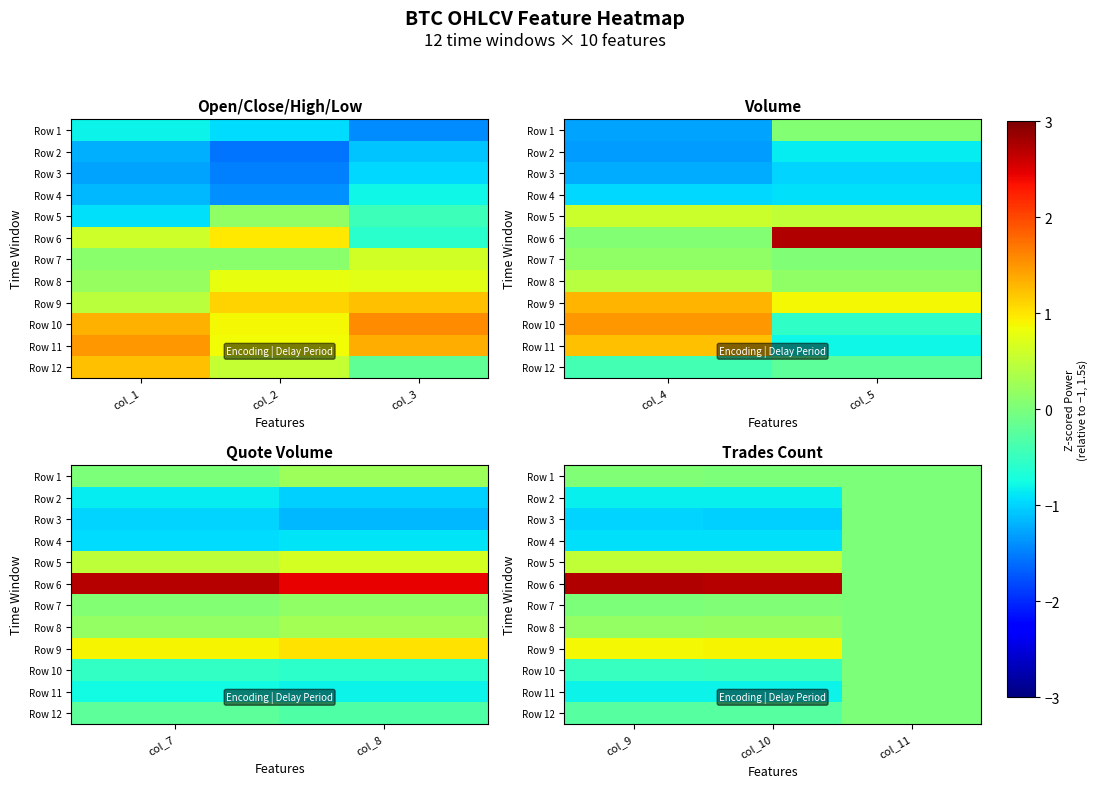

Which has a higher value, col_3 or col_2?

col_2